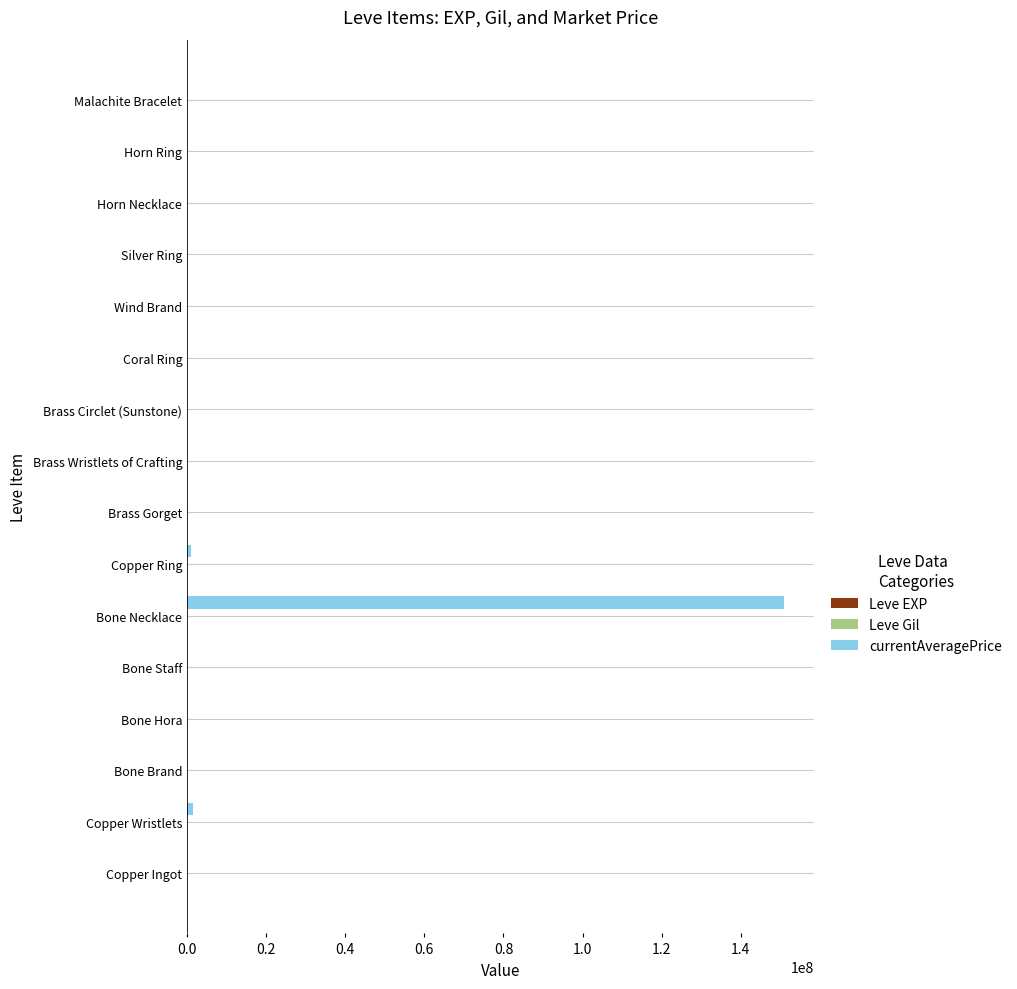

Which series has the largest total across all categories?

currentAveragePrice